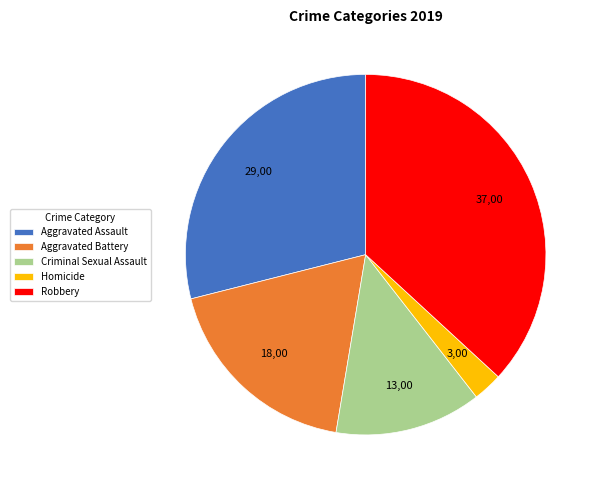

Which has a higher value, Aggravated Battery or Homicide?

Aggravated Battery